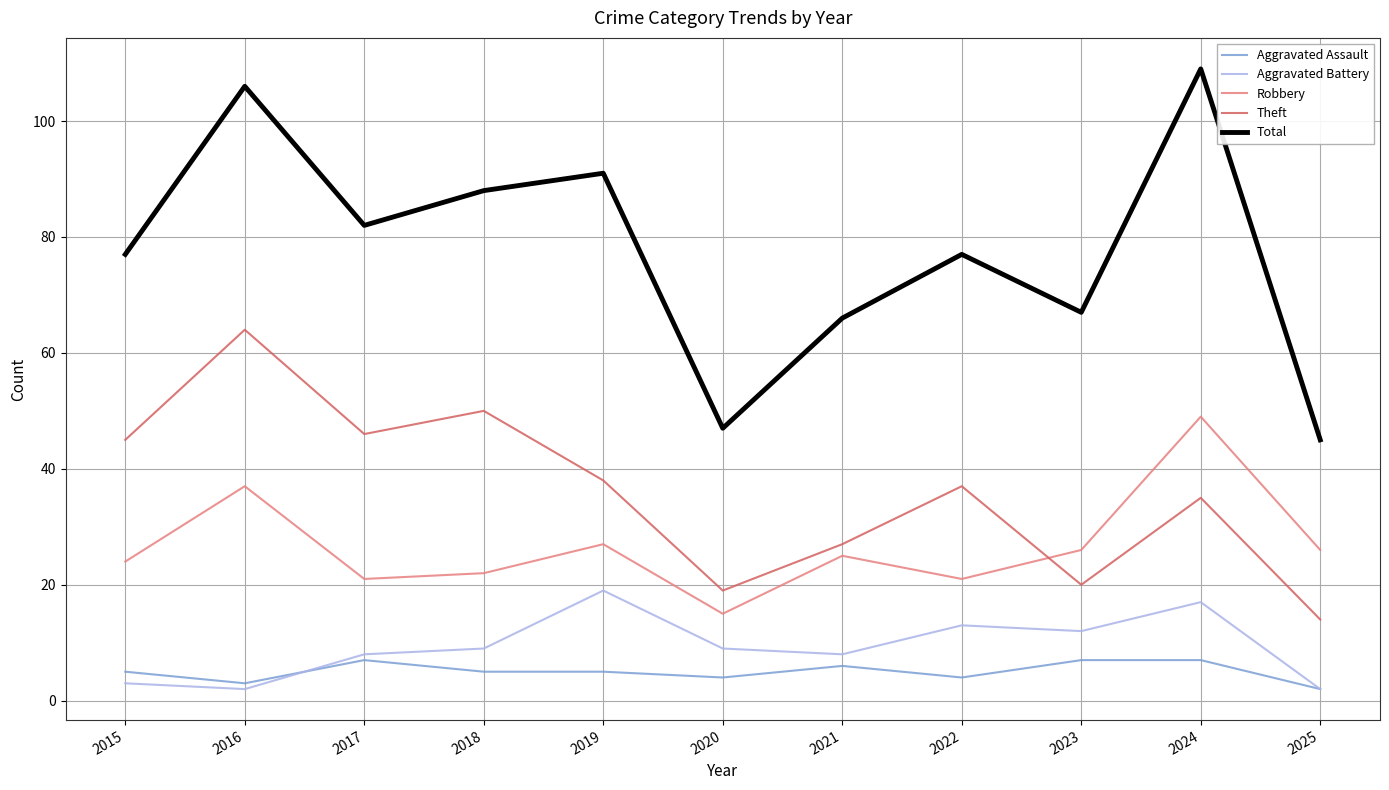

What are all the series names shown in the legend?

Aggravated Assault, Aggravated Battery, Robbery, Theft, Total